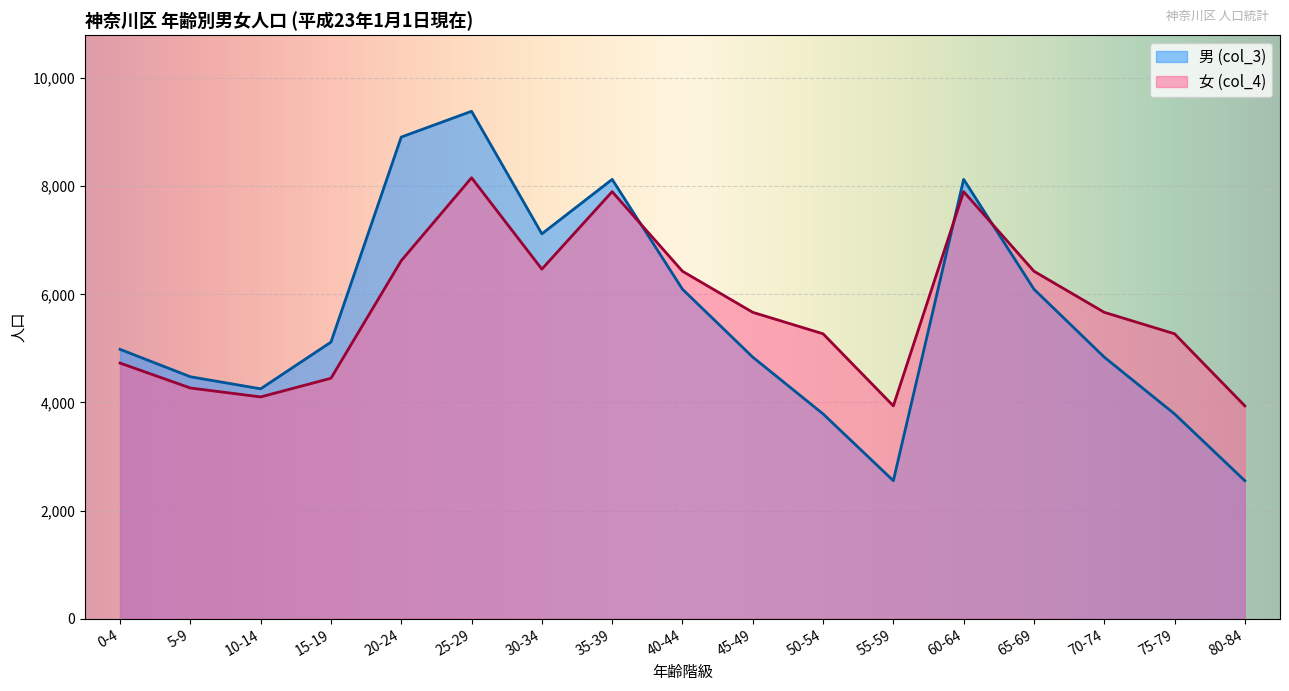

What is the difference between the maximum and second lowest values in the 男 (col_3) series?

6834